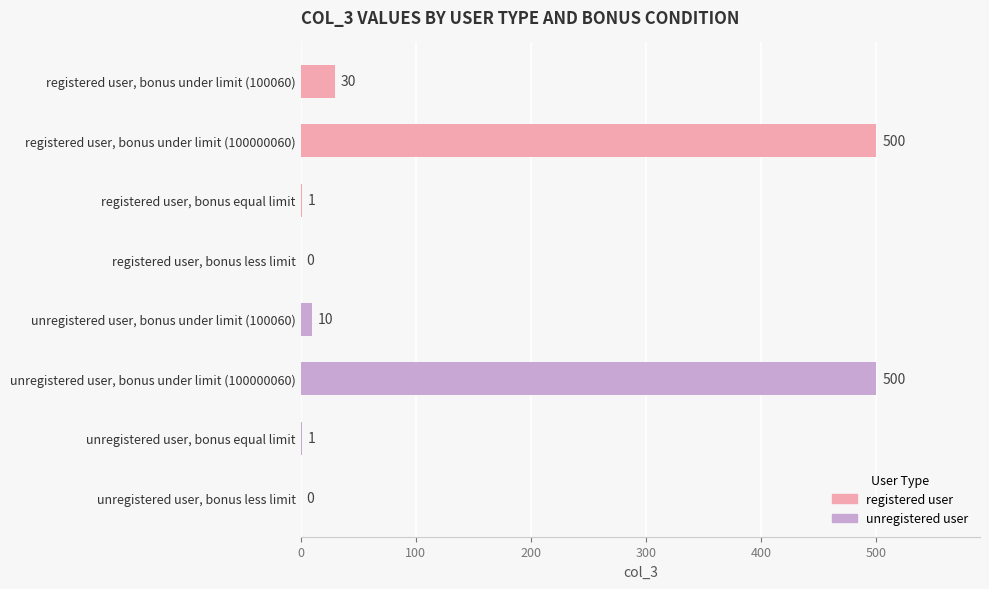

What is the approximate value at unregistered user, bonus equal limit?

1